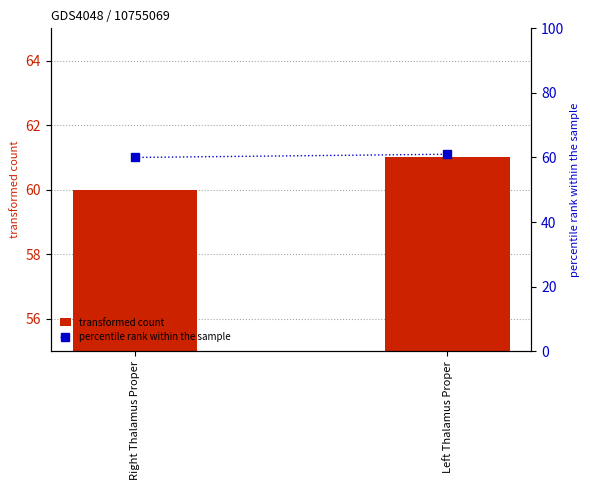

Read the transformed count value at Left Thalamus Proper.

61